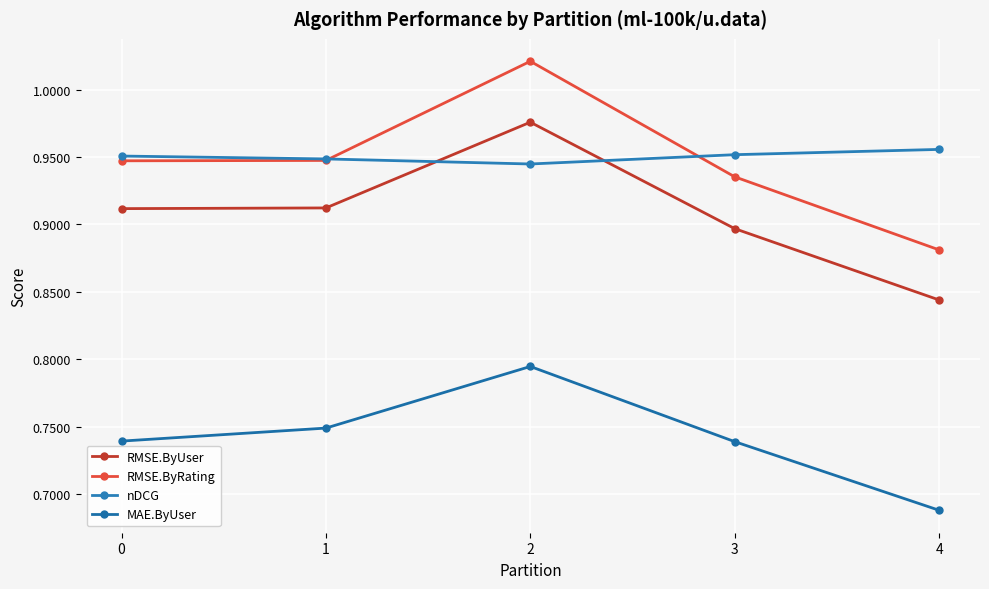

What is the difference between the highest and lowest values at 0?

0.2